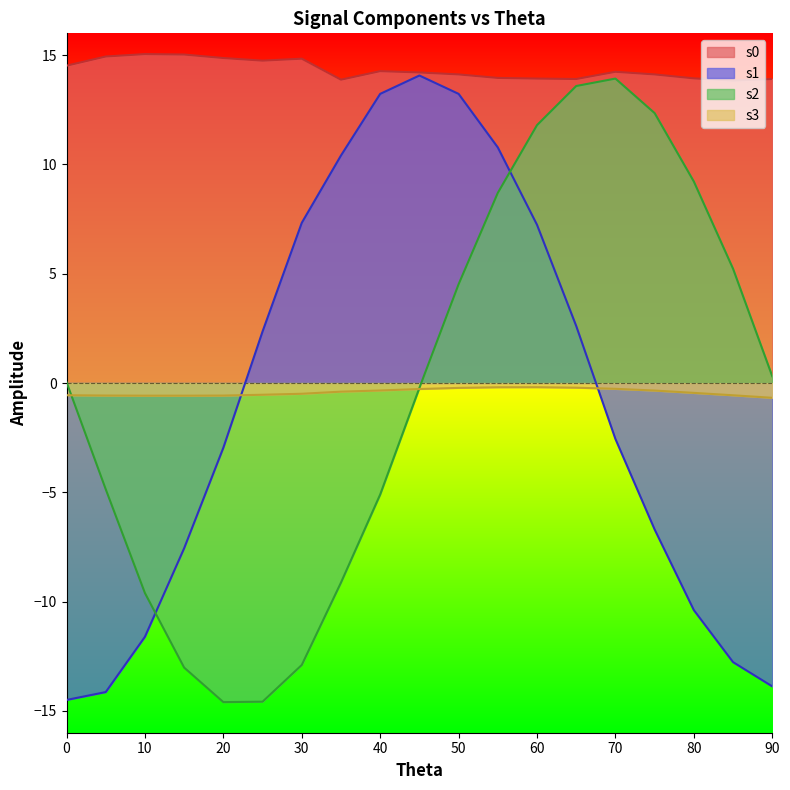

What is the value of the s3 point at the 4th from the left?

-0.6